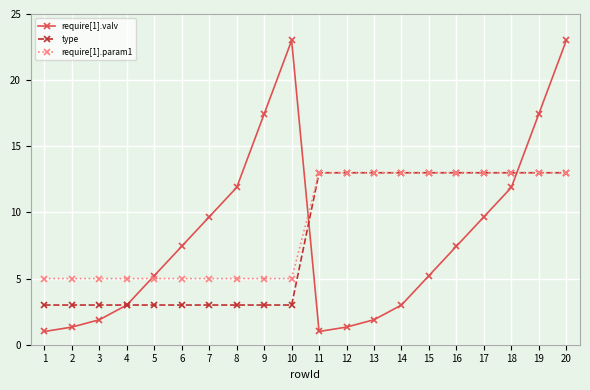

What is the minimum value for require[1].param1?

5.0